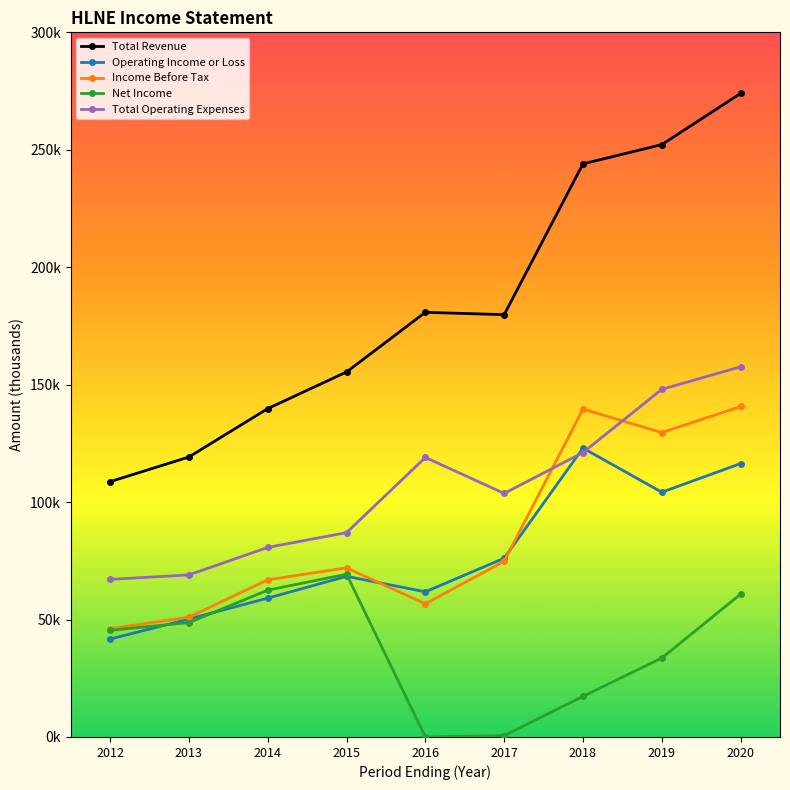

Which has a higher value, 2013 or 2019?

2019